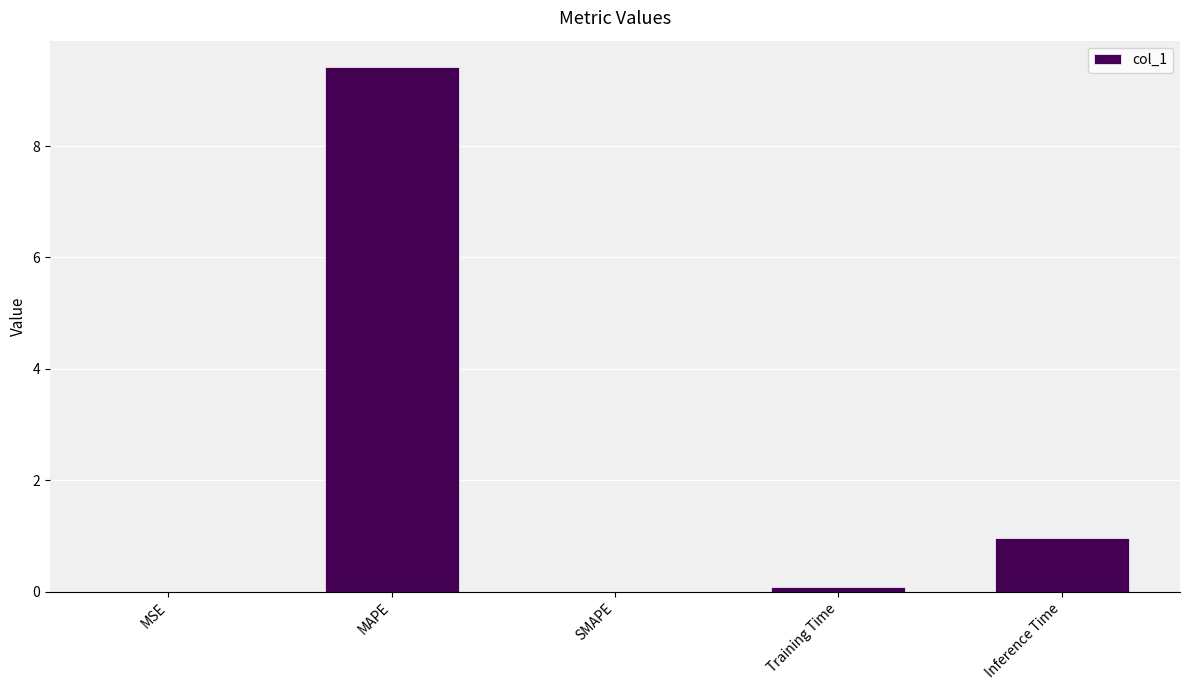

Which label corresponds to the largest value in the chart?

MAPE